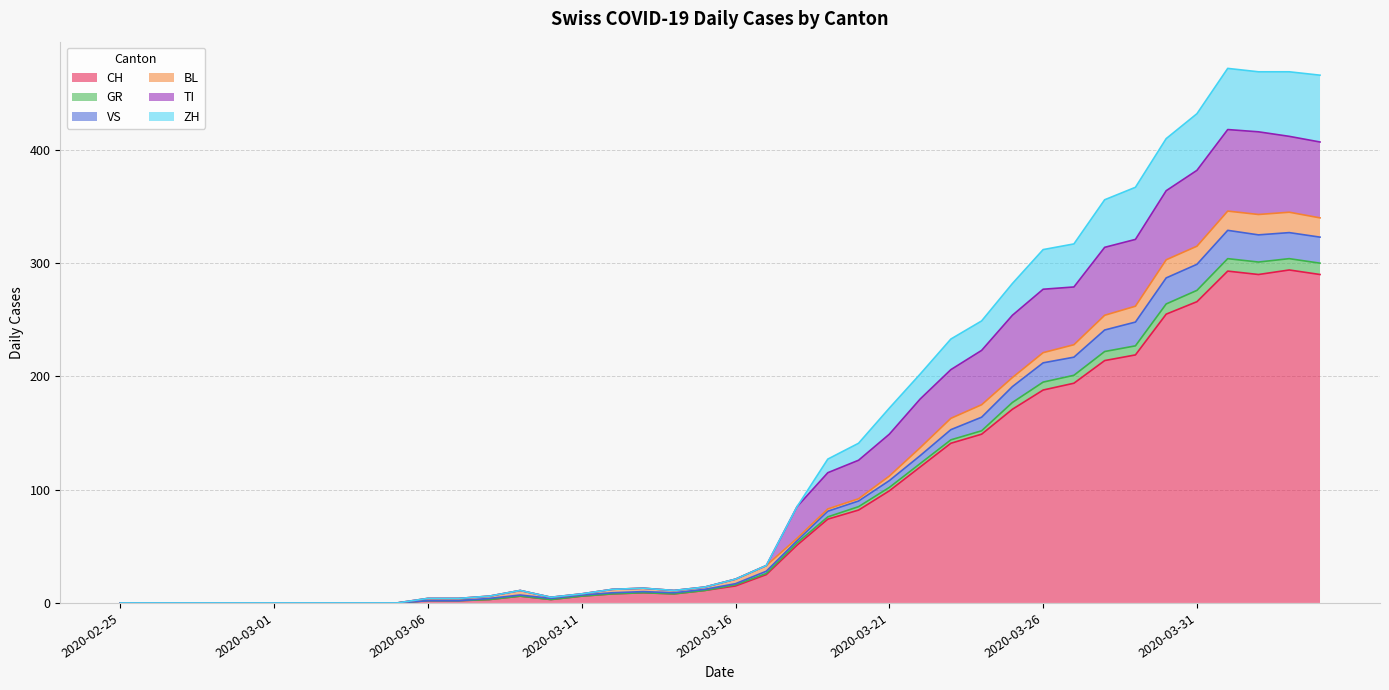

What is the maximum value for CH?

294